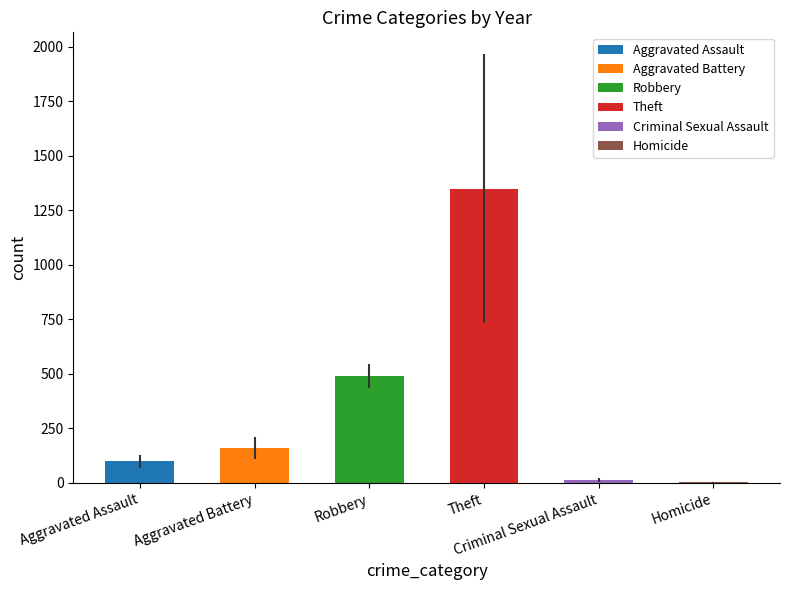

Count the number of data series in this chart.

6